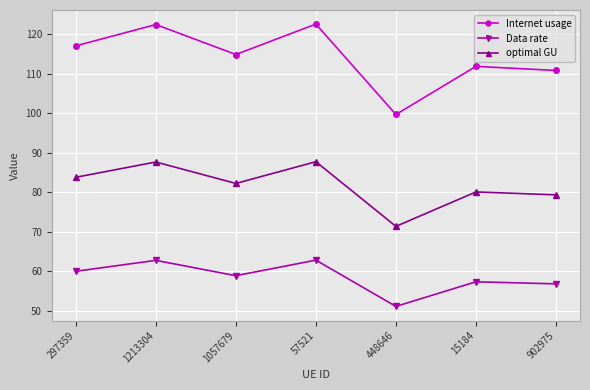

What is the difference between the second highest and second lowest values in the Data rate series?

6.0